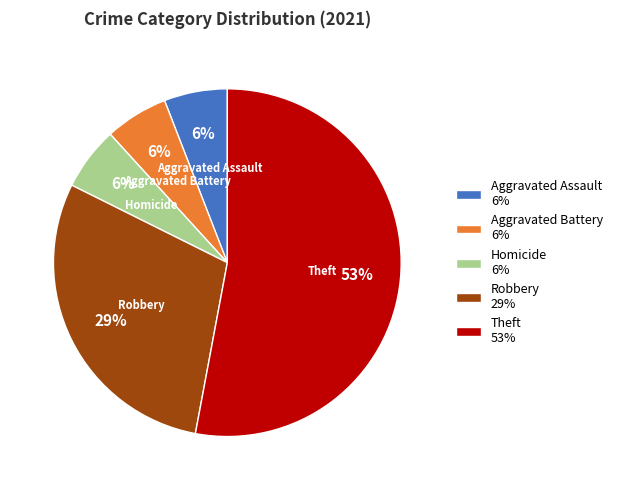

What is the ratio of the value at Aggravated Battery to the value at Homicide?

1.0